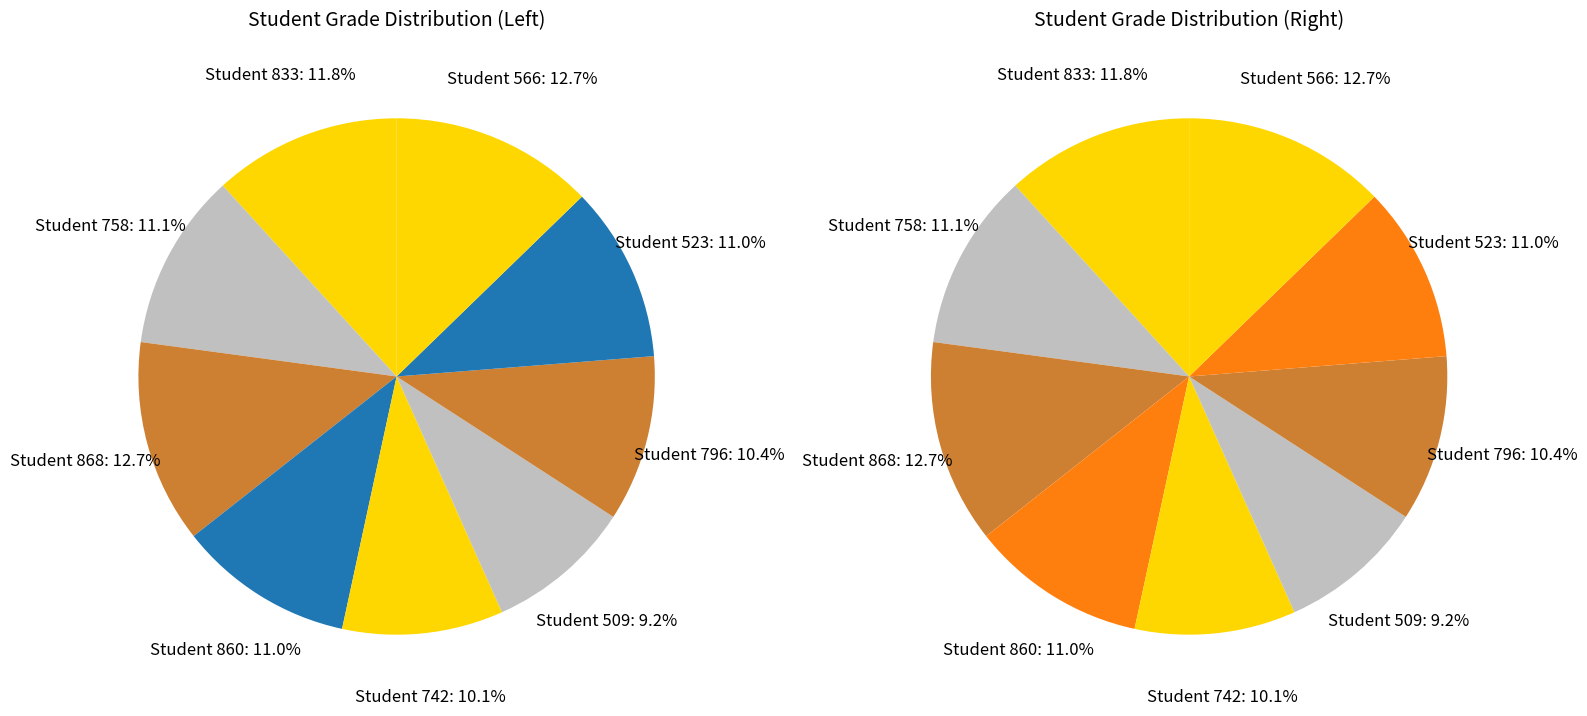

Is it true that 742 is 1% of the pie?

False